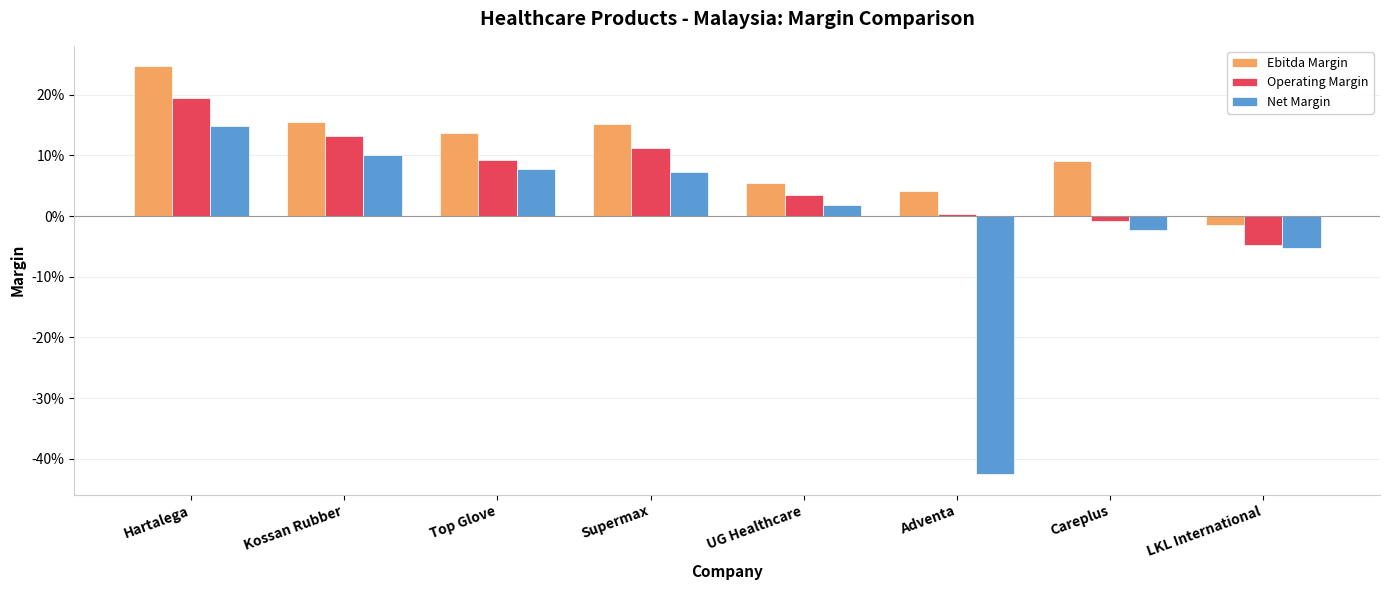

What are all the series names shown in the legend?

Ebitda Margin, Operating Margin, Net Margin